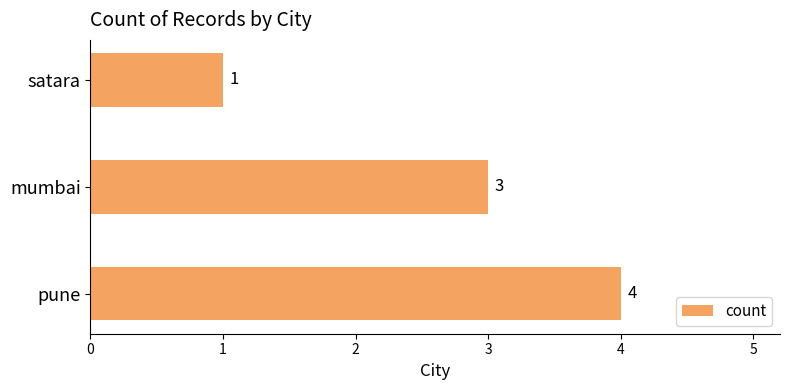

True or false: the data shows 0 at satara.

False